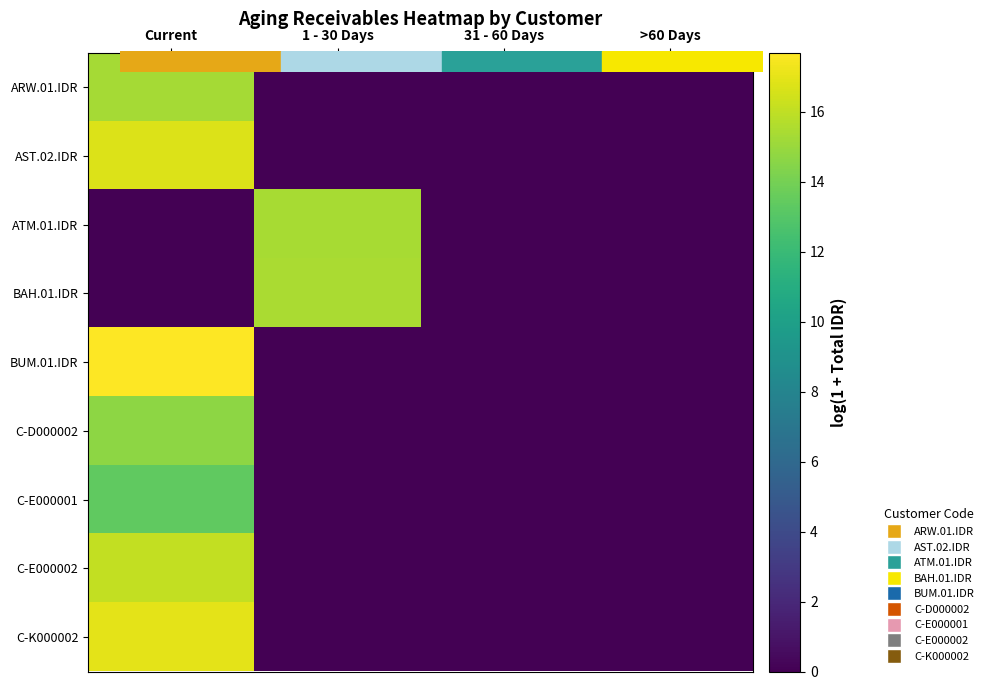

What is the difference between the highest and lowest values at Current?

17.7